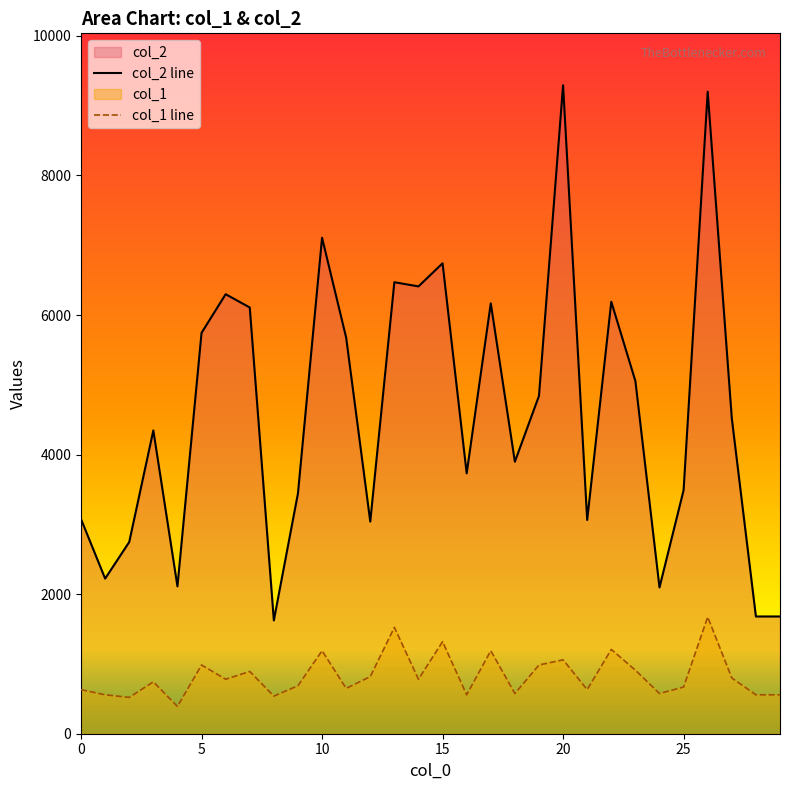

How many lines are shown in the chart?

2